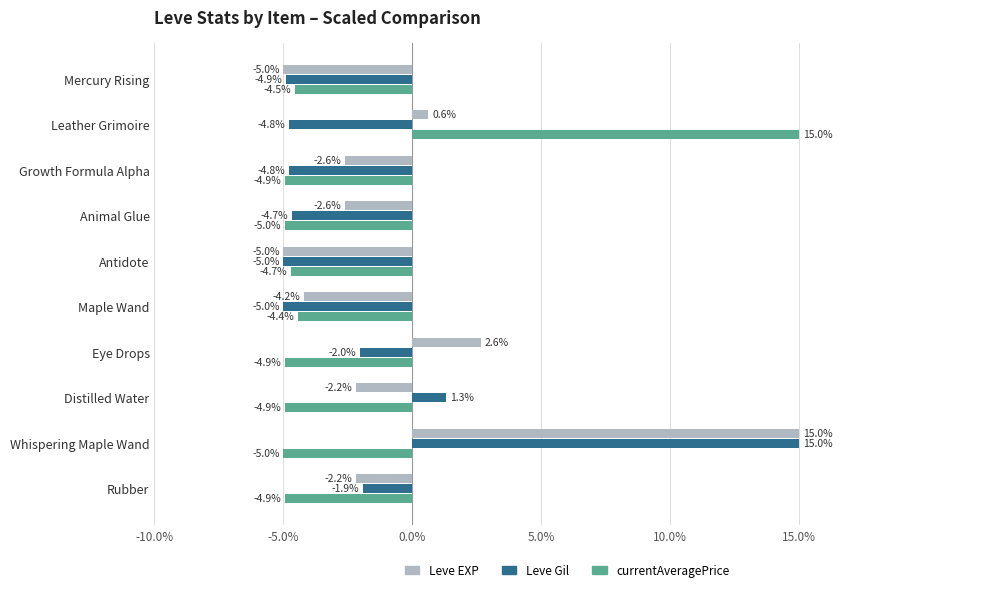

What are all the series names shown in the legend?

Leve EXP, Leve Gil, currentAveragePrice